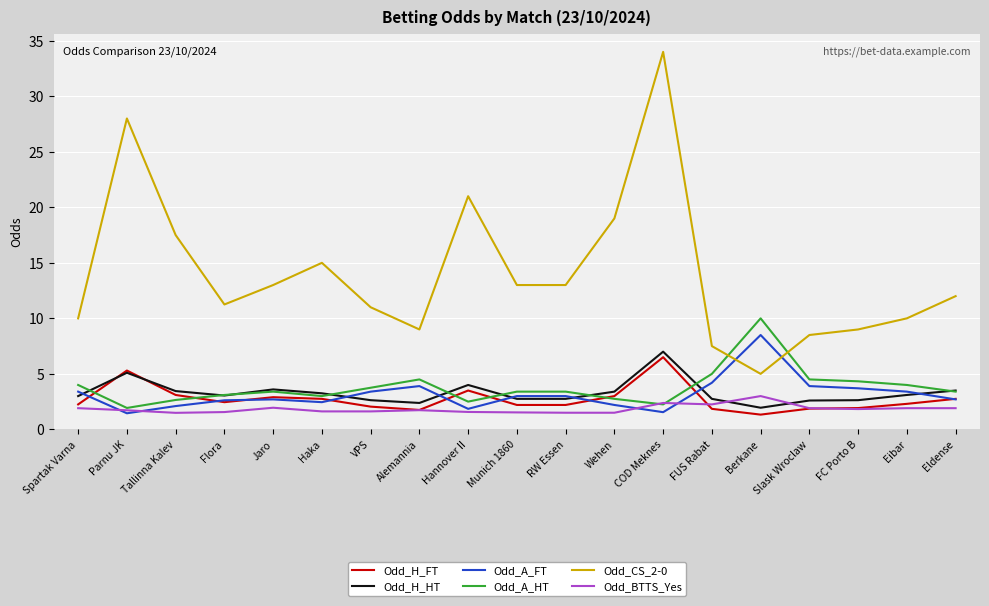

What is the total value across all series at Tallinna Kalev?

30.3